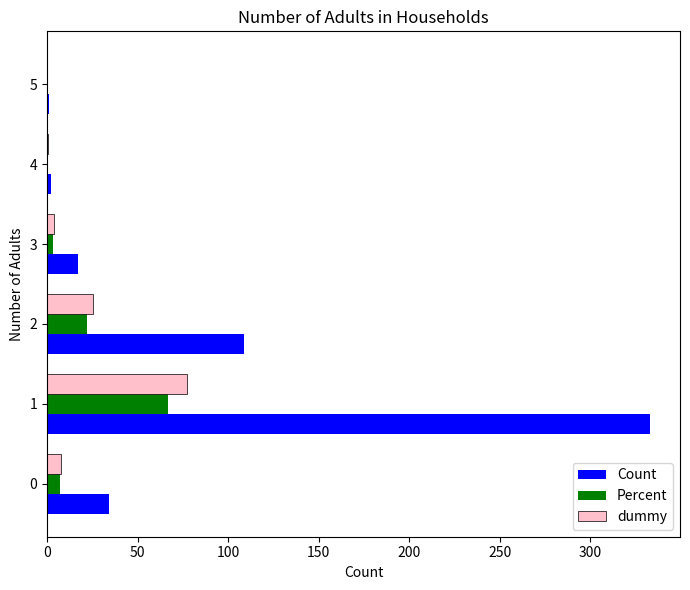

Is the value of dummy at 2 greater than the value of Percent at 5?

Yes